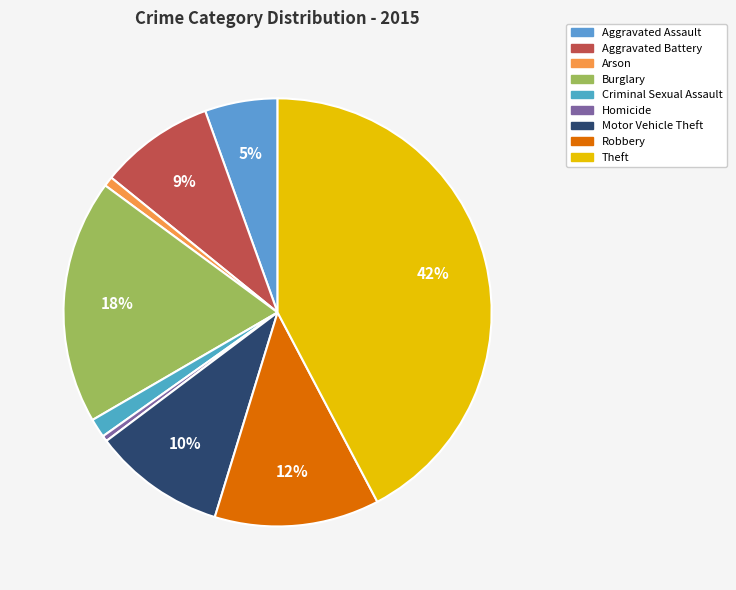

Which category has the smallest portion of the pie?

Homicide